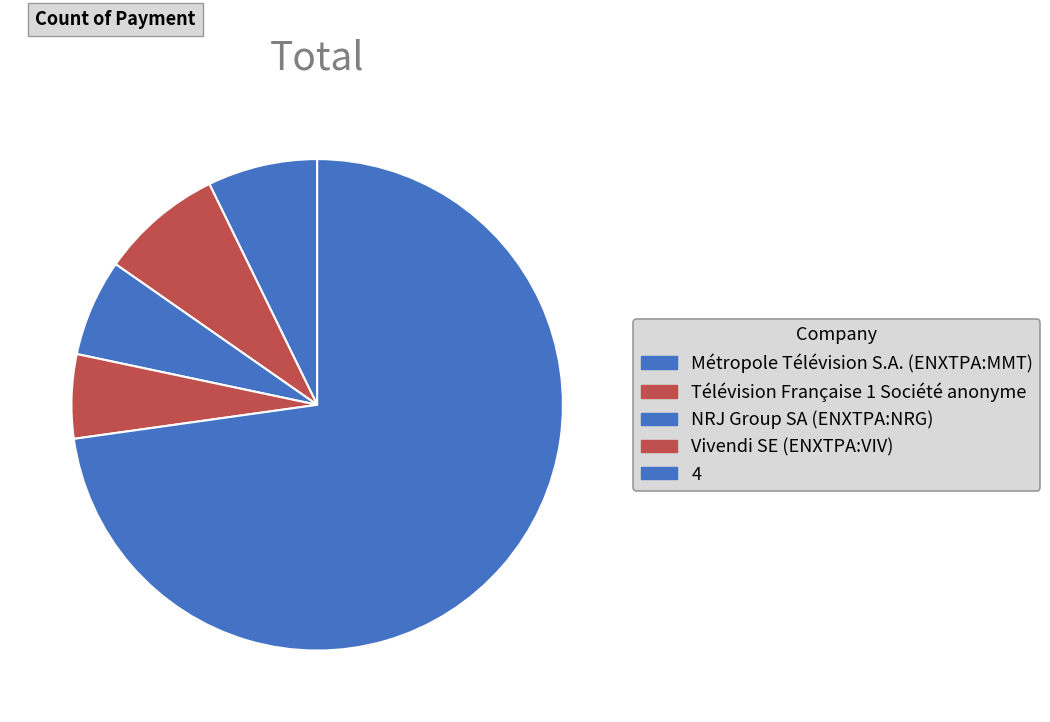

To the nearest percent, what is the difference between the 4 and Vivendi SE (ENXTPA:VIV) slice percentages?

67%